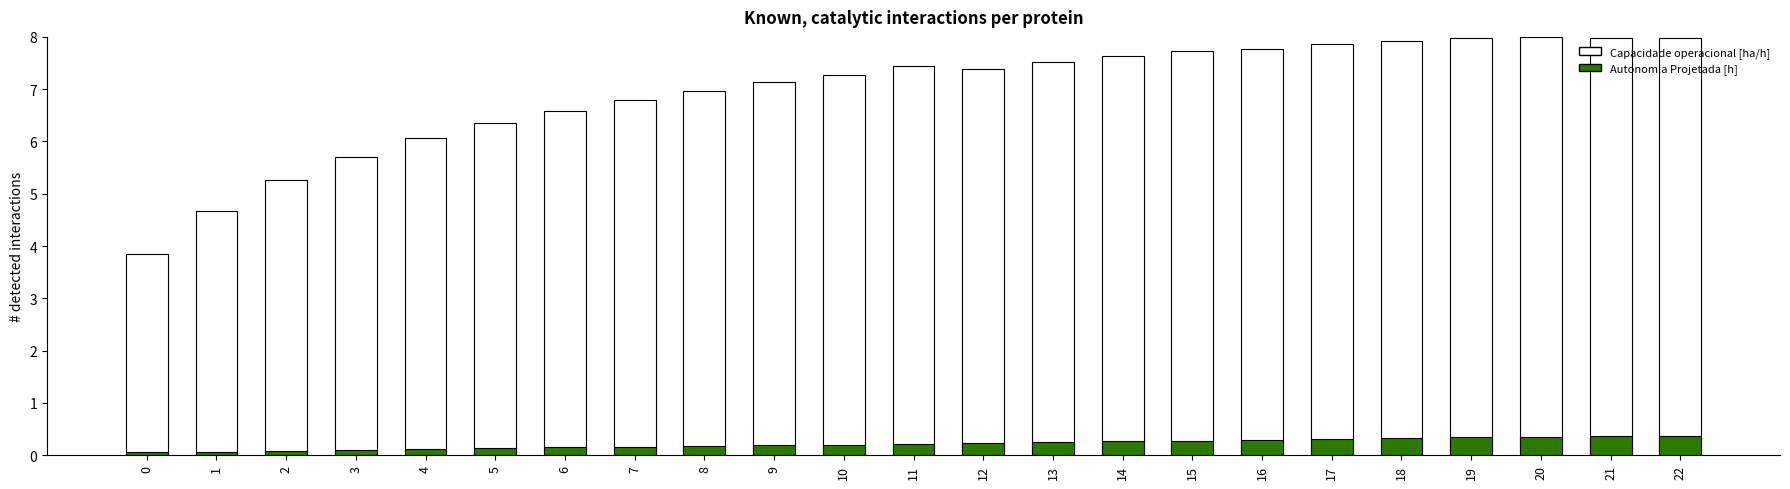

How many bars are there in each group?

2